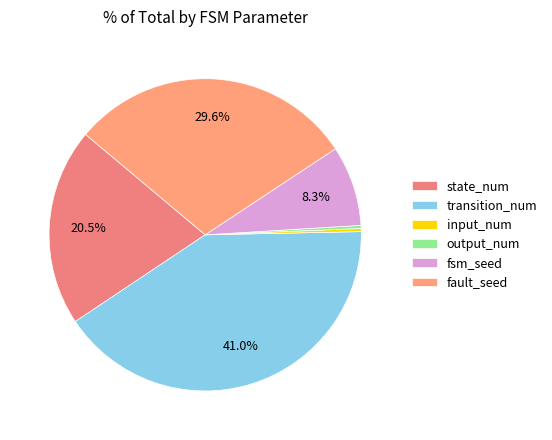

What portion of the pie excludes fsm_seed?

91.7%